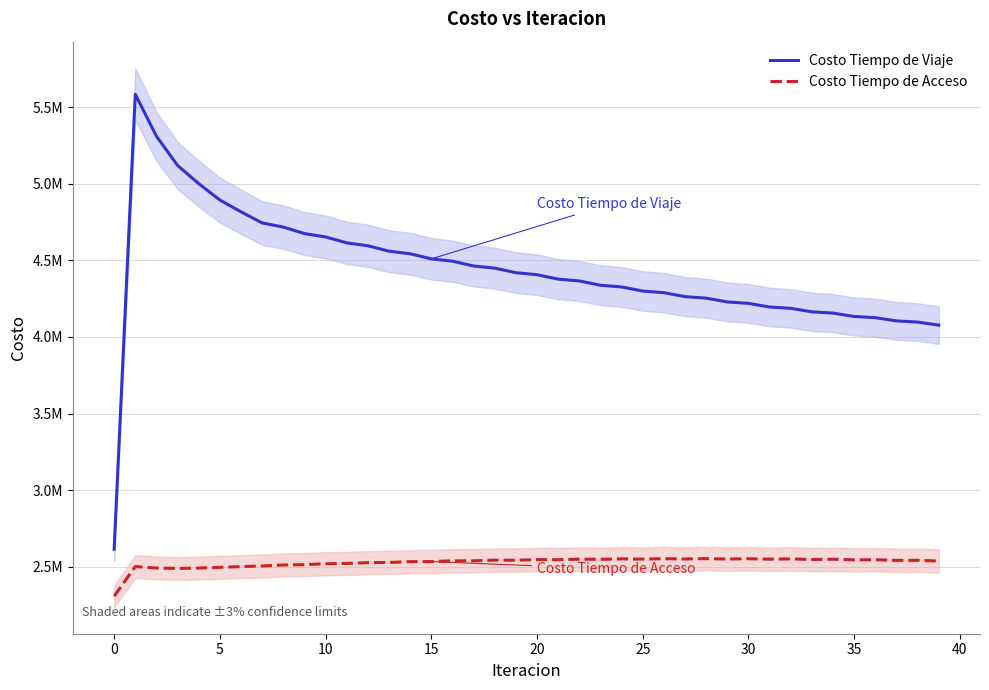

At which label does Costo Tiempo de Acceso first exceed 2541993?

18